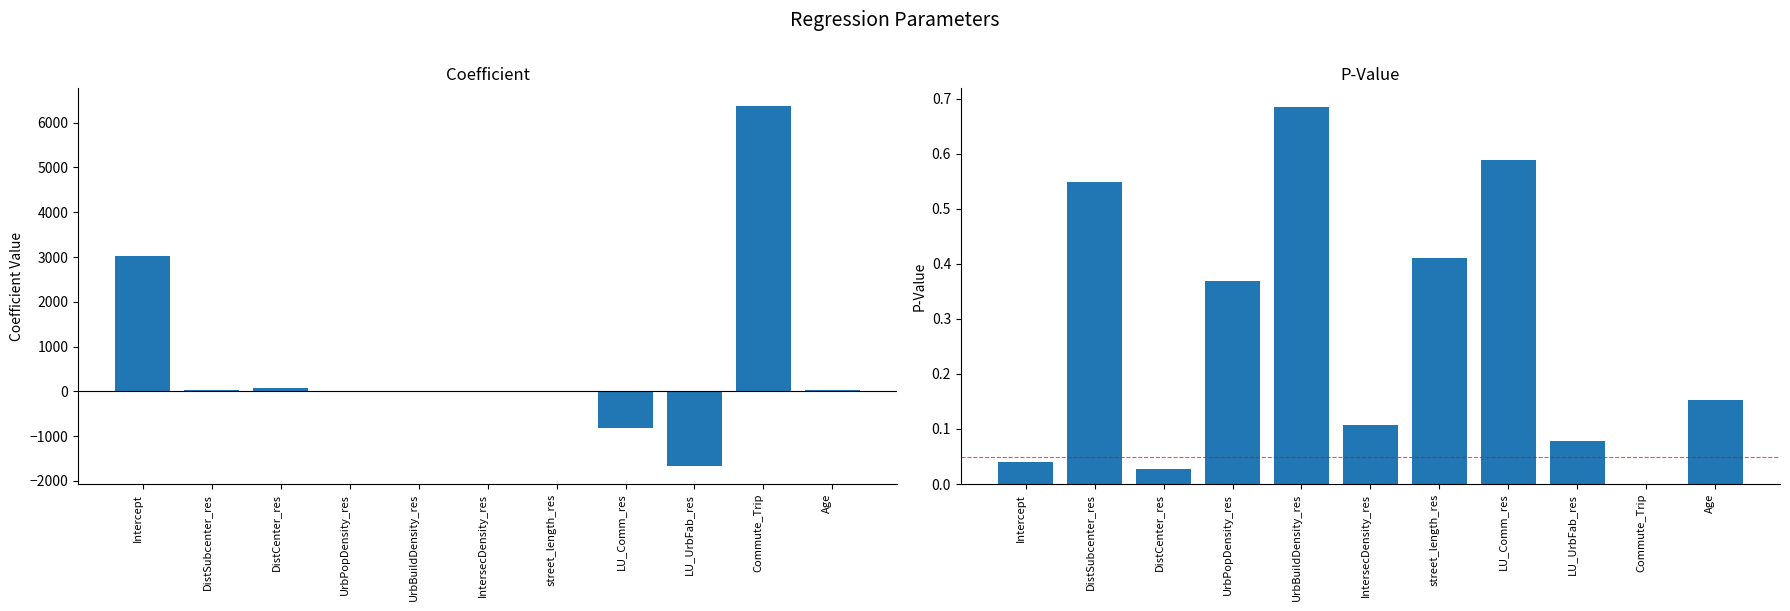

What is the label of the 9th bar from the left?

LU_UrbFab_res